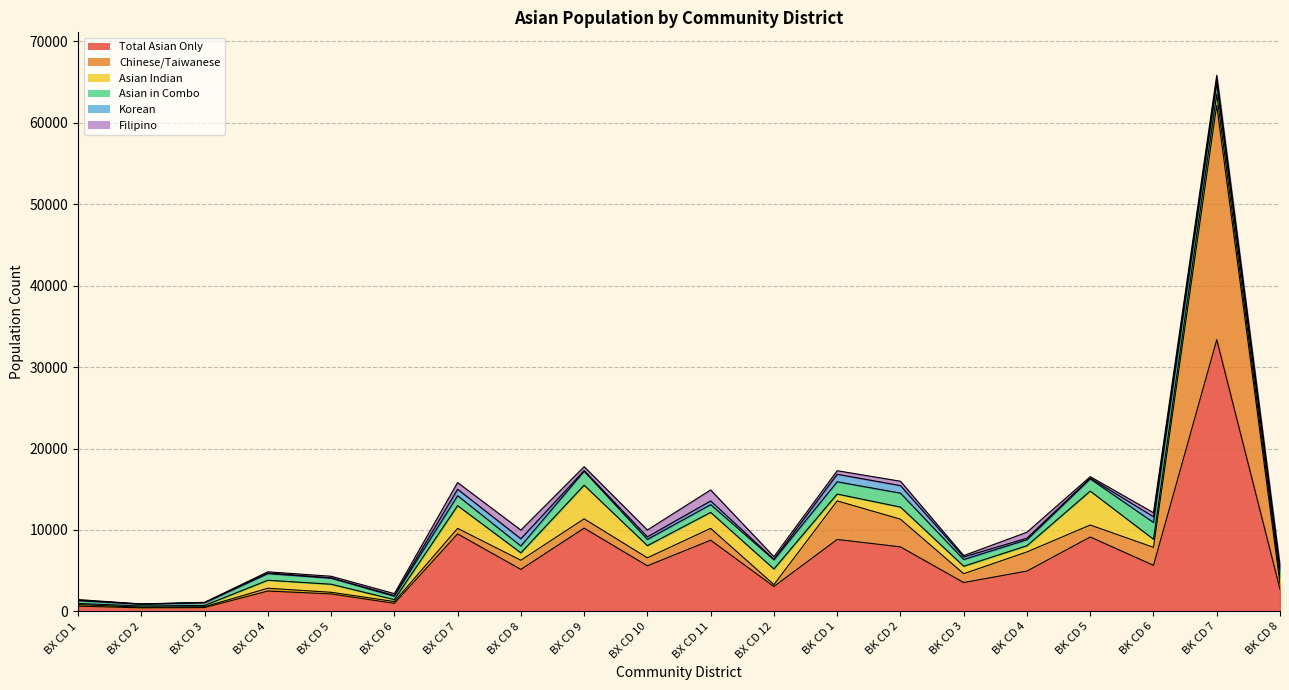

Reading right to left, list all the values displayed in this chart.

Total Asian Only: 2723	33365	5657	9137	4953	3542	7924	8837	3056	8743	5596	10225	5156	9517	990	2144	2503	467	436	647
Chinese/Taiwanese: 705	28787	2209	1469	2349	1084	3400	4734	231	1454	983	1140	1124	679	218	202	337	108	81	184
Asian Indian: 716	1370	994	4168	764	920	1488	840	1920	1962	1498	4134	911	2791	239	991	986	155	146	143
Asian in Combo: 882	1369	2061	1505	735	825	1711	1508	1131	950	762	1716	842	1221	417	750	815	329	222	352
Korean: 254	298	701	95	196	316	929	923	64	455	318	81	891	794	78	26	82	11	18	27
Filipino: 144	660	498	172	727	164	534	435	314	1353	840	472	1062	821	238	203	136	43	11	101